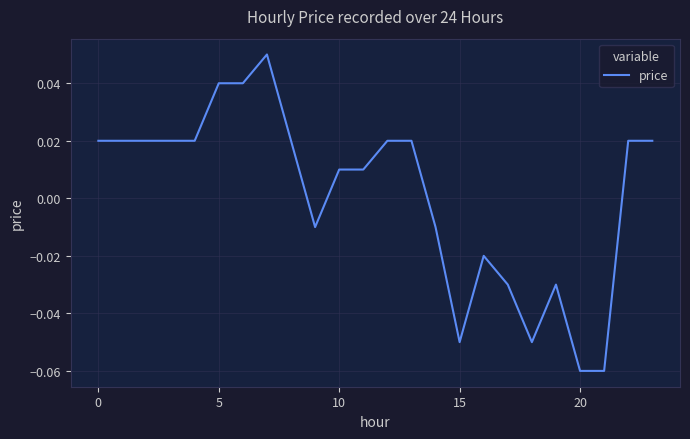

How many lines are shown in the chart?

1